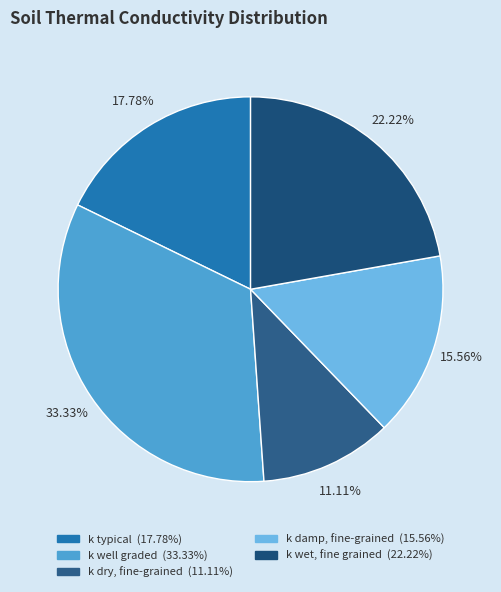

Which has a higher value, k wet, fine grained or k dry, fine-grained?

k wet, fine grained